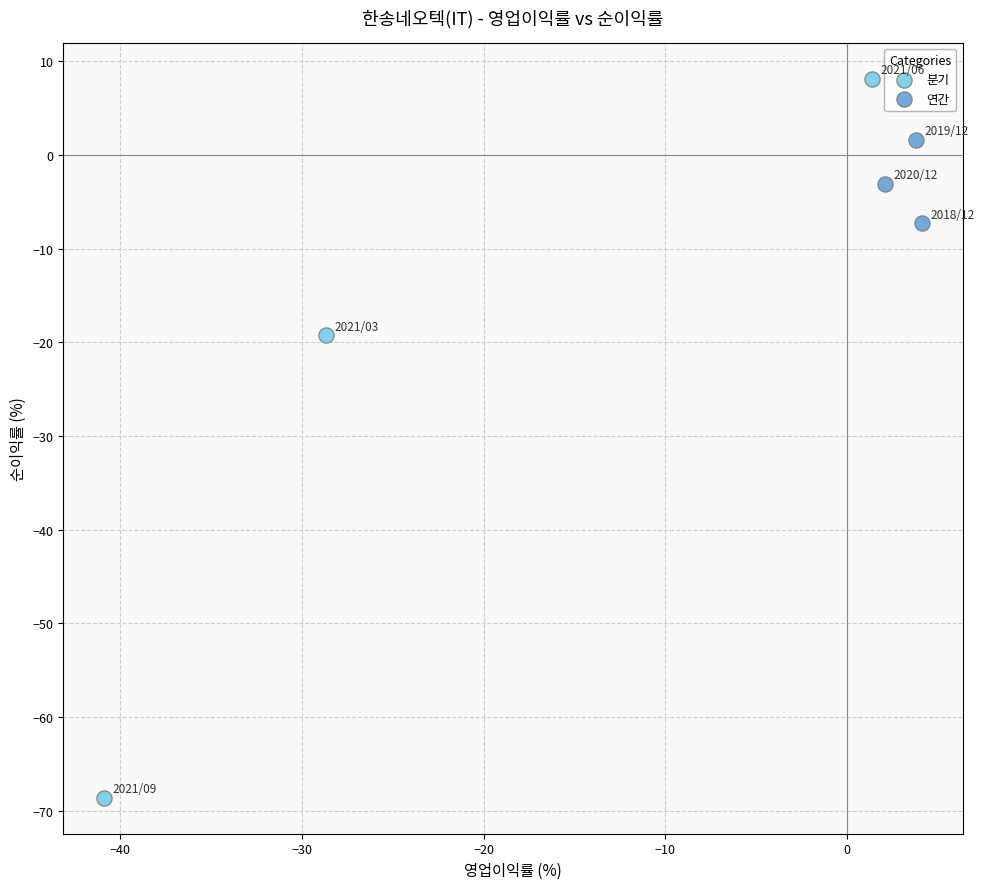

Which series has the largest Y range (max minus min)?

분기